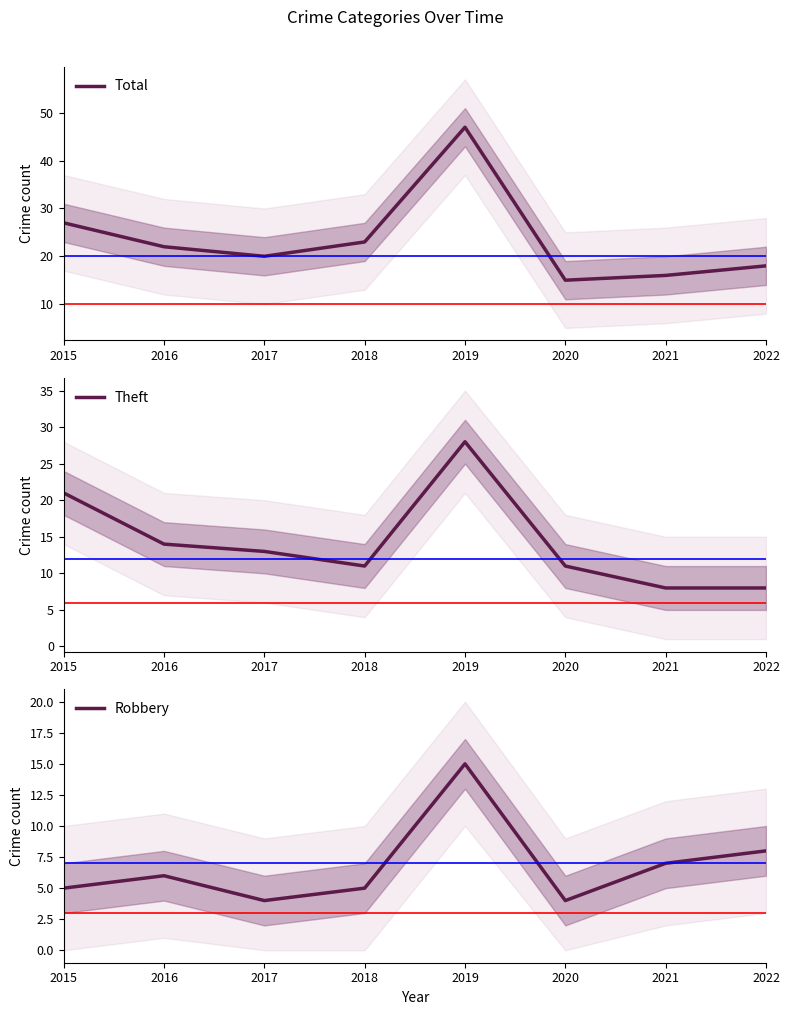

What is the difference between the highest and lowest values at 2017?

16